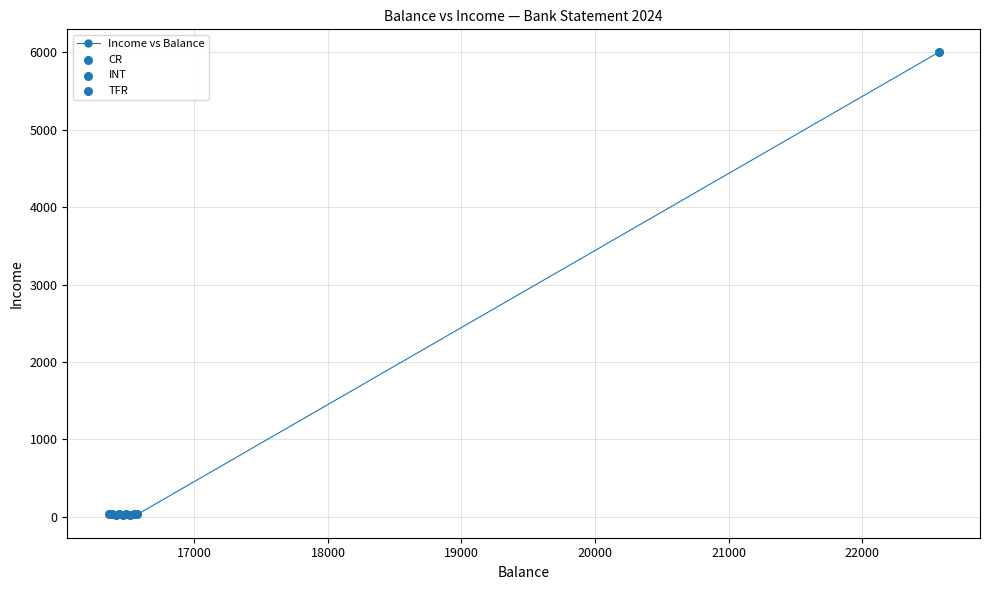

What is the difference between the maximum and minimum values?

5974.7